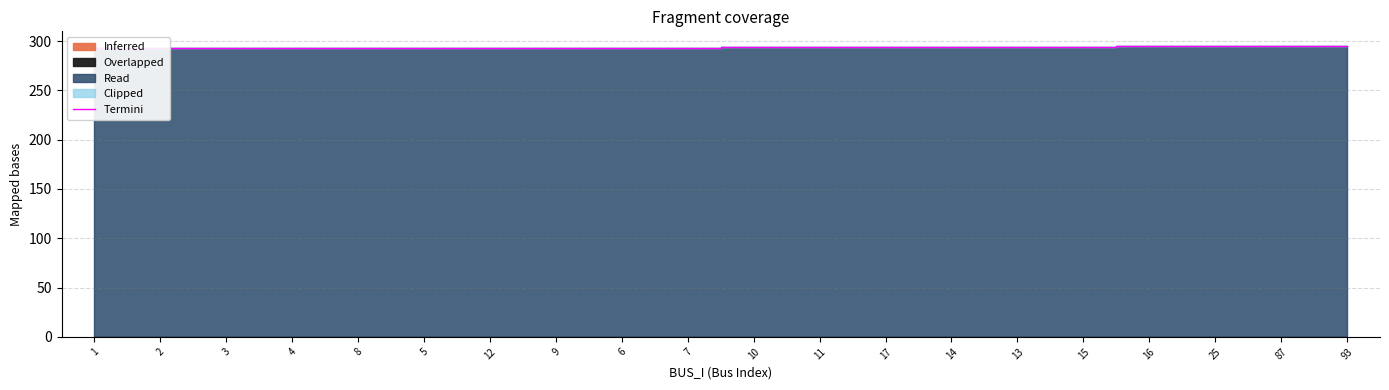

List the labels in order of value, largest first.

93, 25, 87, 16, 15, 14, 13, 17, 10, 11, 12, 9, 8, 5, 6, 4, 1, 3, 7, 2